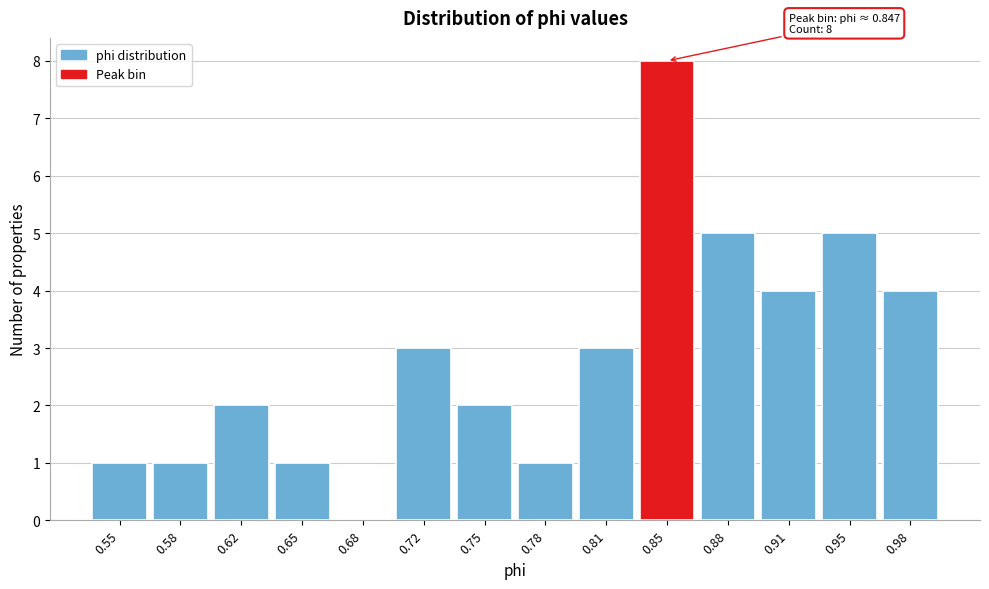

Over which range of the x-axis is the bar tallest?

0.830 to 0.865